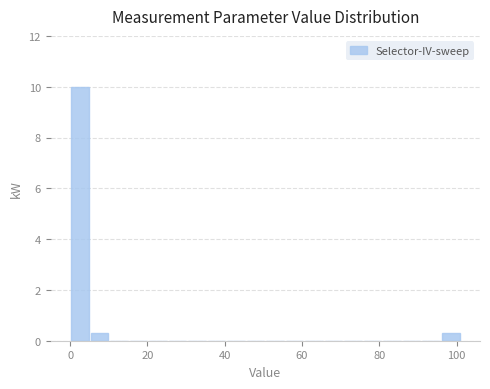

Around what value on the x-axis is the tallest bar? Give the approximate position of its centre, as read against the axis.

2